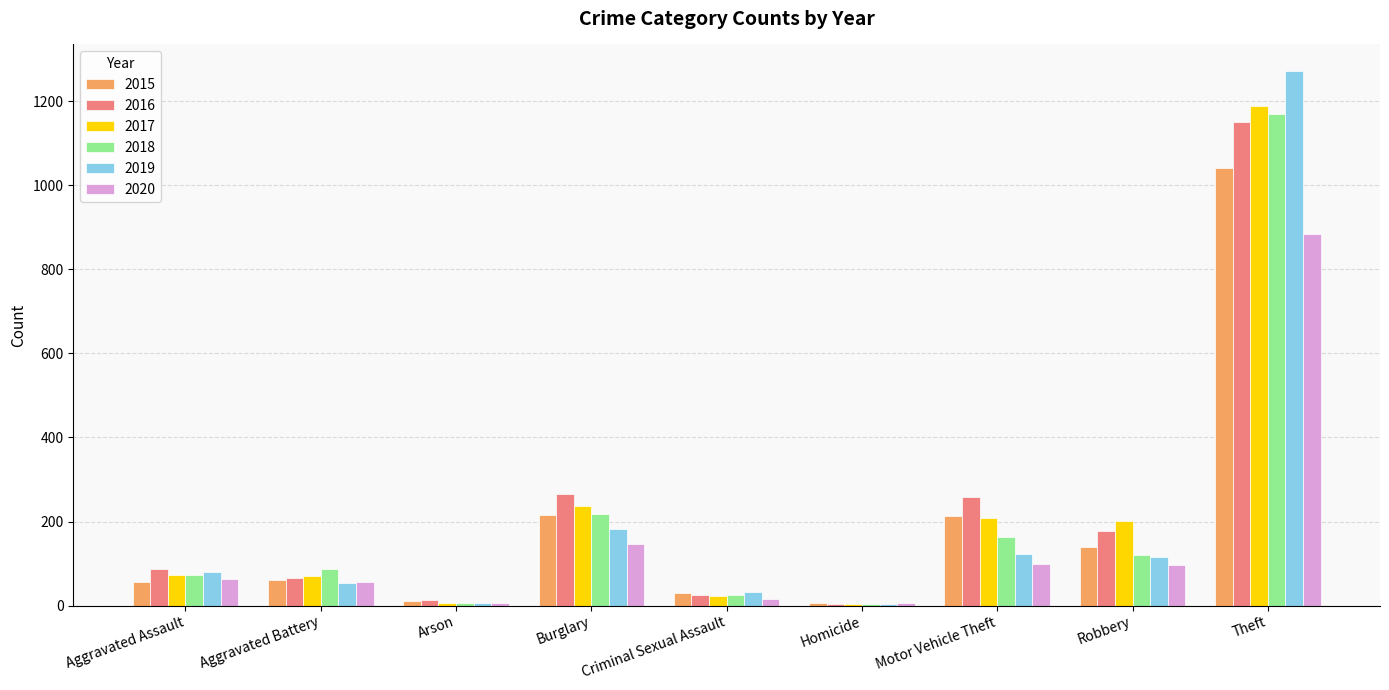

What is the approximate value of 2018 at Motor Vehicle Theft, to the nearest 10?

160